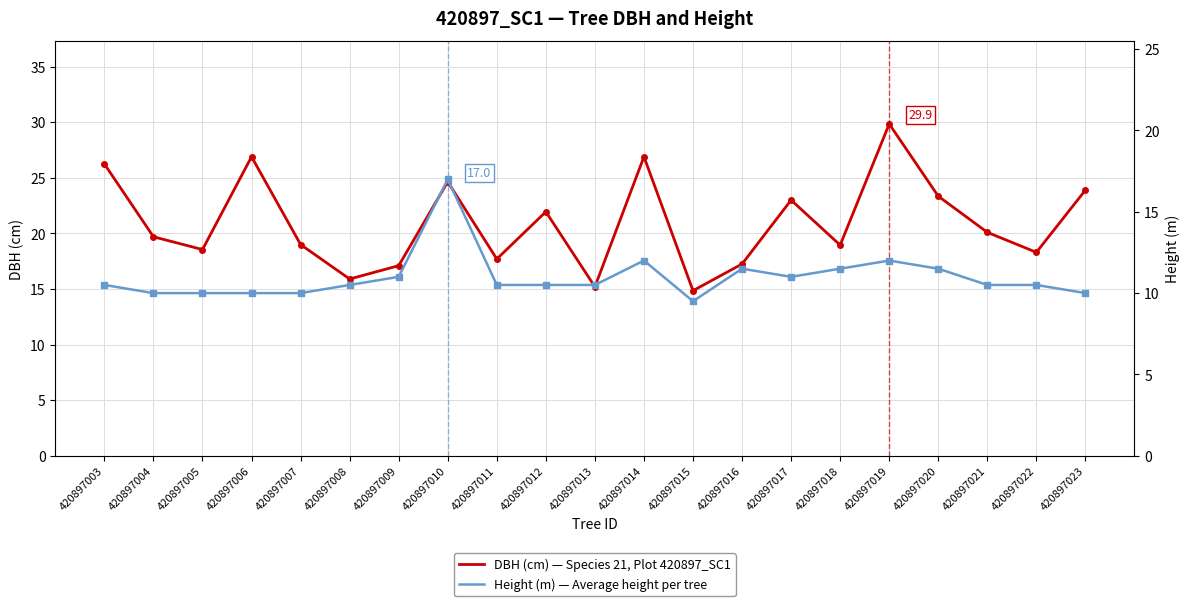

Which series changed the most between 420897005 and 420897017?

DBH (cm) — Species 21, Plot 420897_SC1